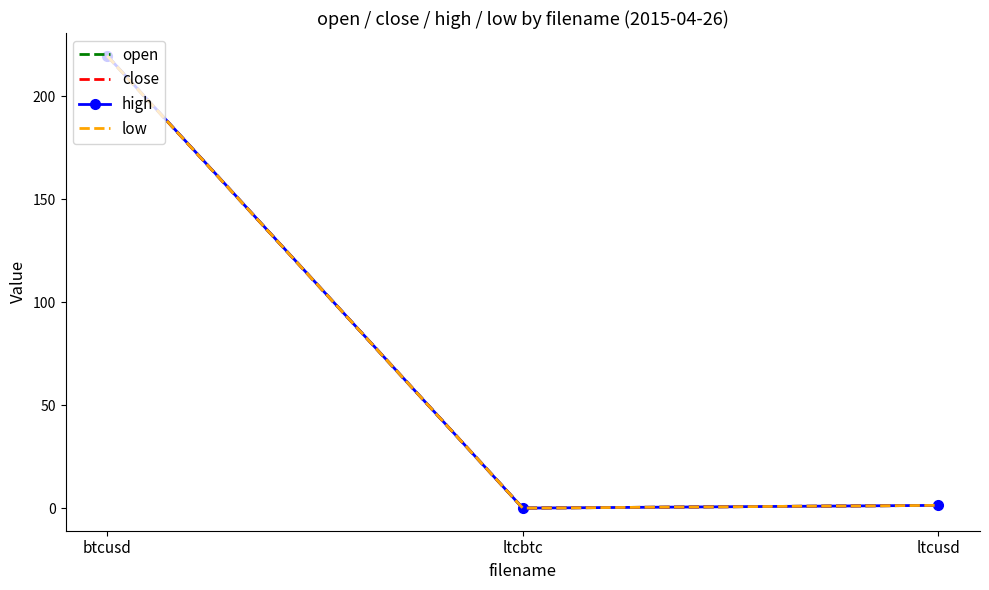

What is the sum of the open values at btcusd and ltcusd?

221.0